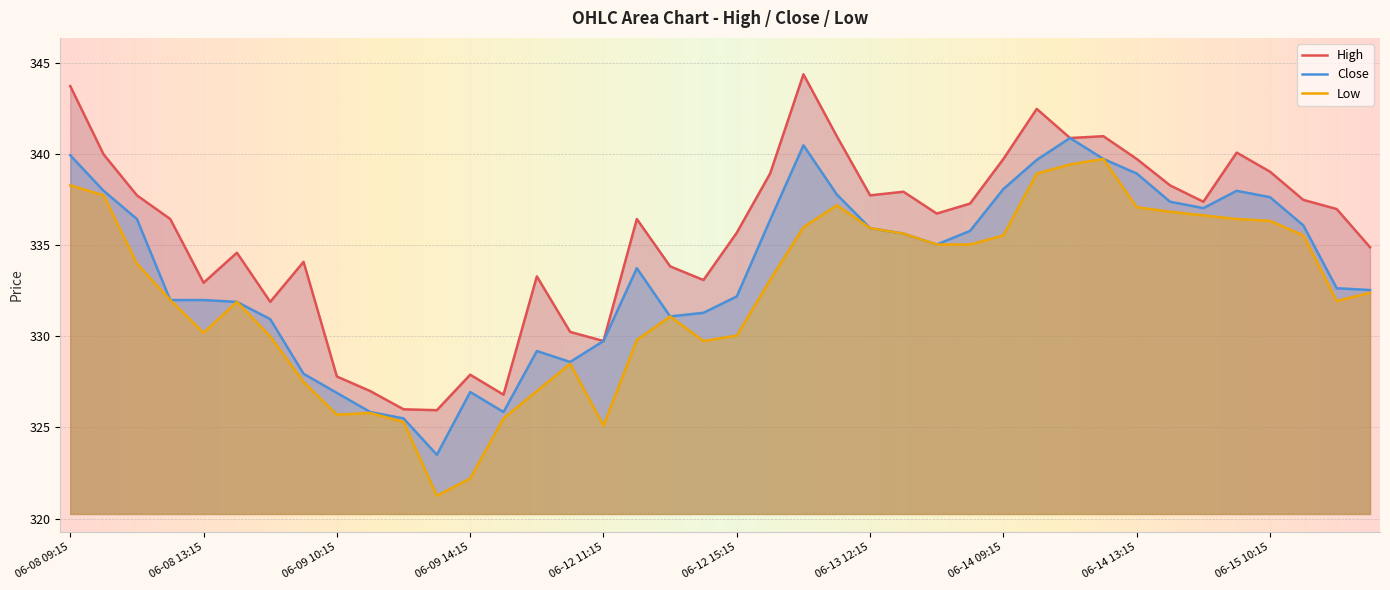

What are all the series names shown in the legend?

High, Close, Low